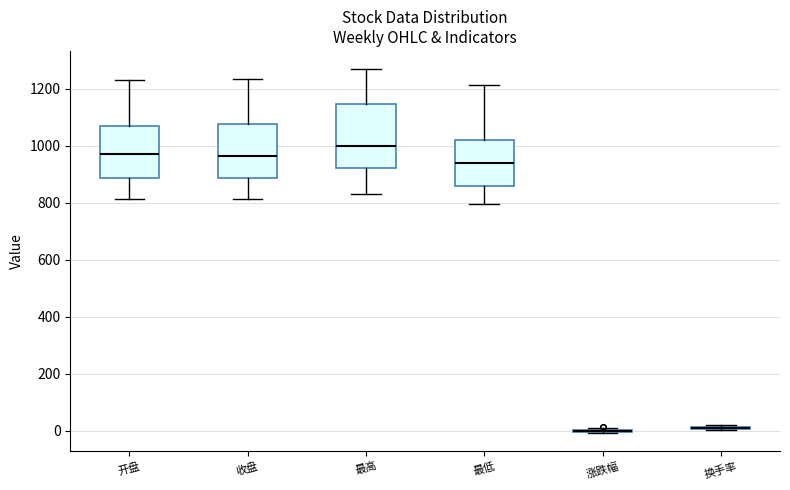

Comparing the boxes themselves (not the whiskers), which one is the tallest?

最高